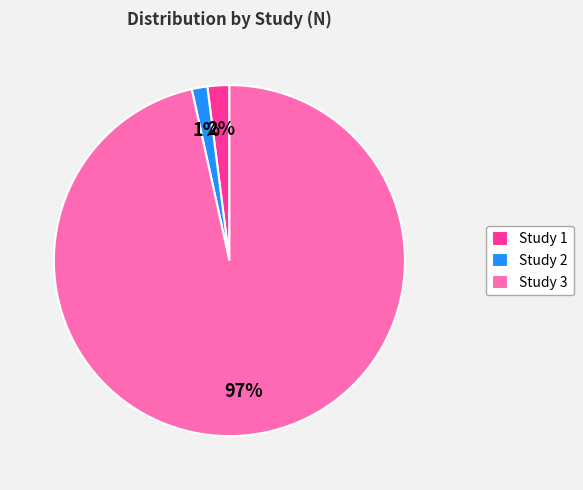

What is the majority slice?

Study 3